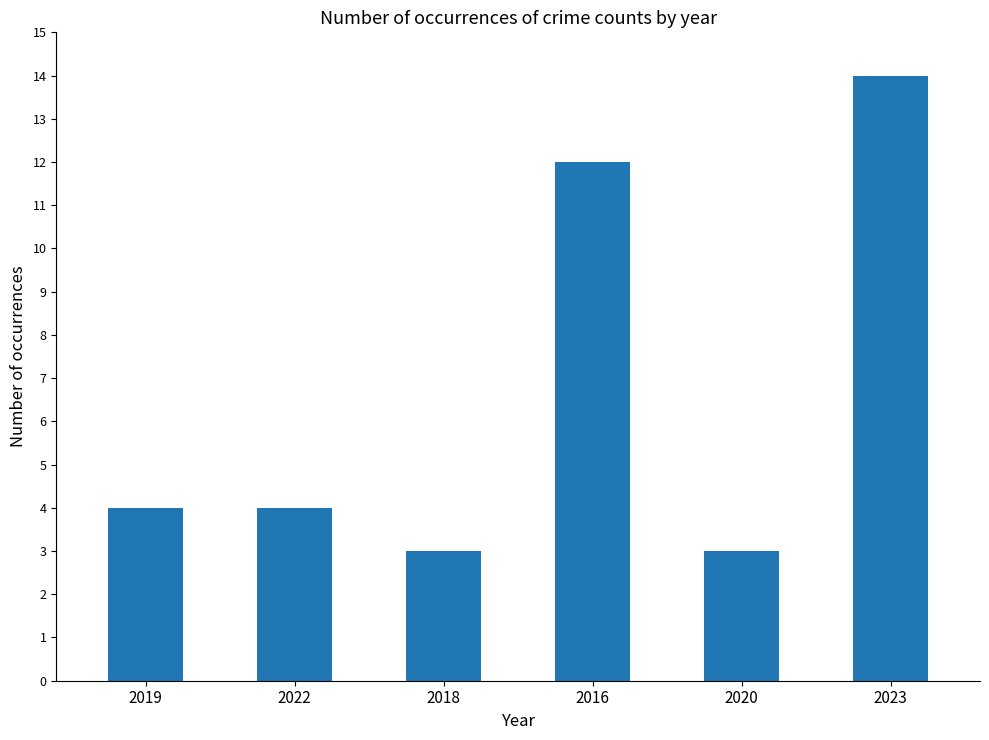

What is the smallest value displayed?

3